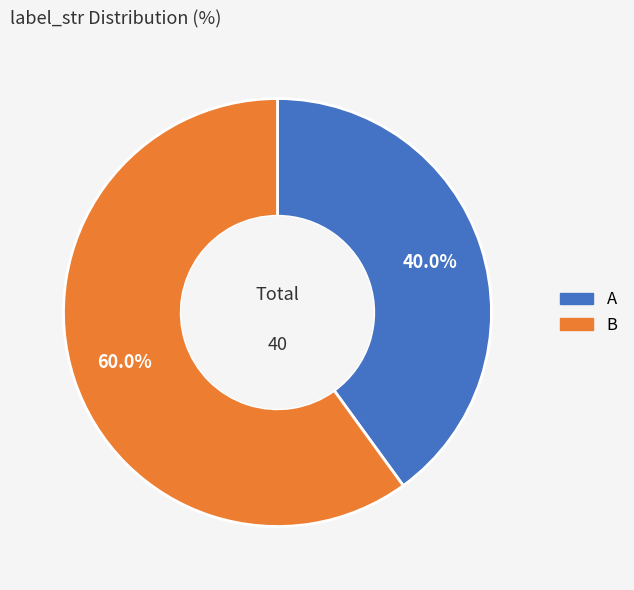

Count the number of slices in the pie.

2